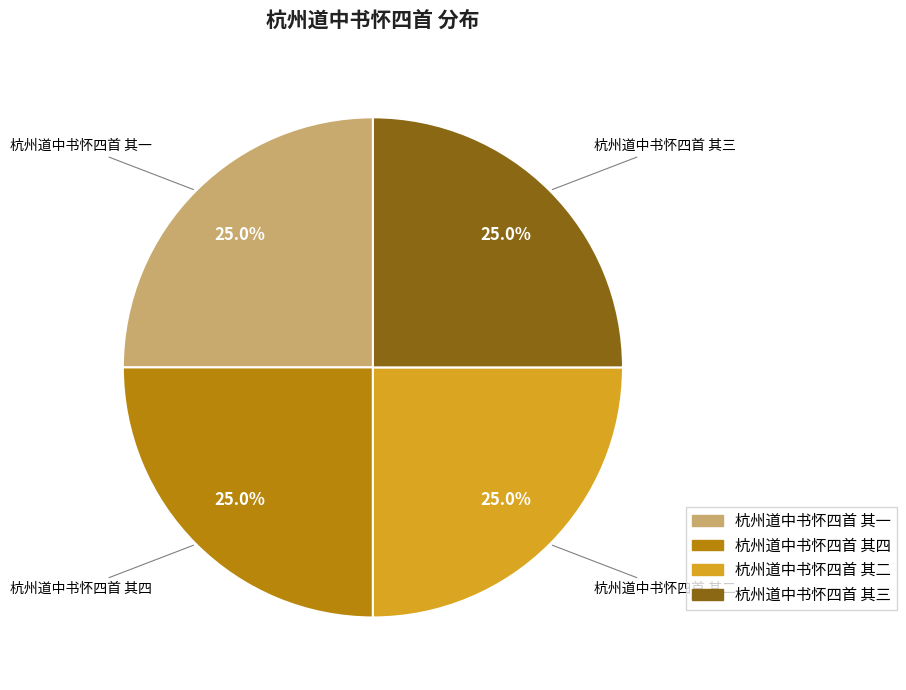

What percentage is the 杭州道中书怀四首 其一 slice, to the nearest percent?

25%